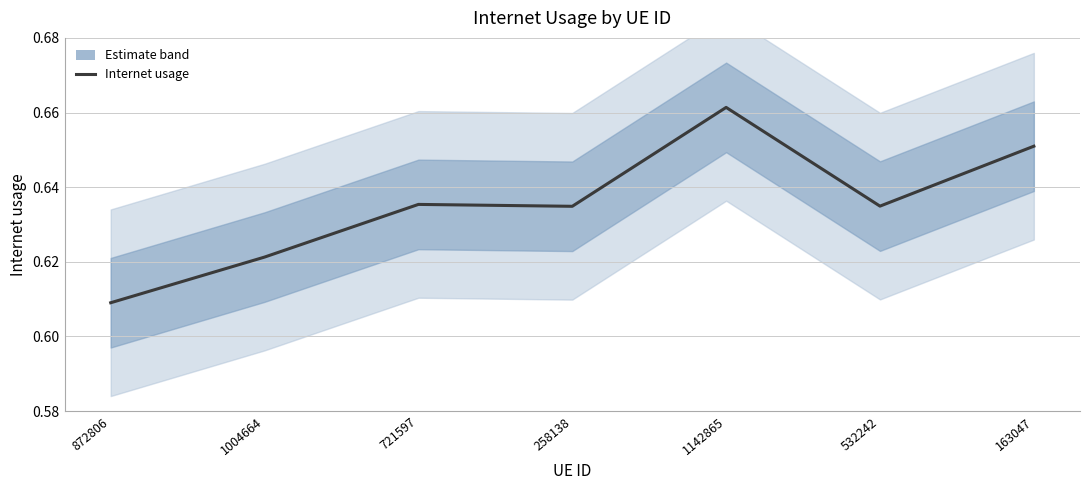

What is the minimum value shown in the chart?

0.6